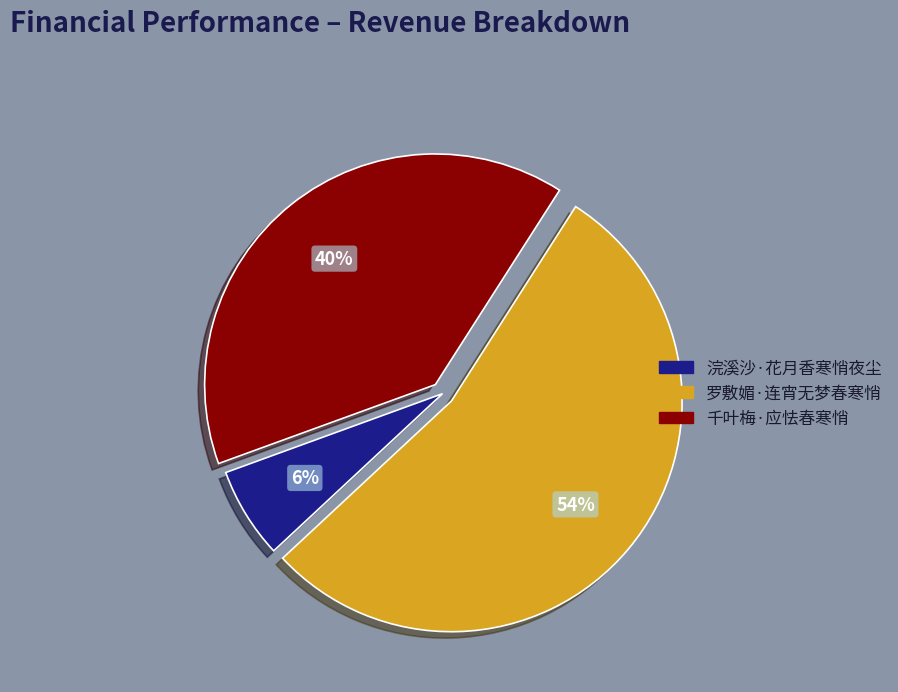

How many segments does this pie chart have?

3